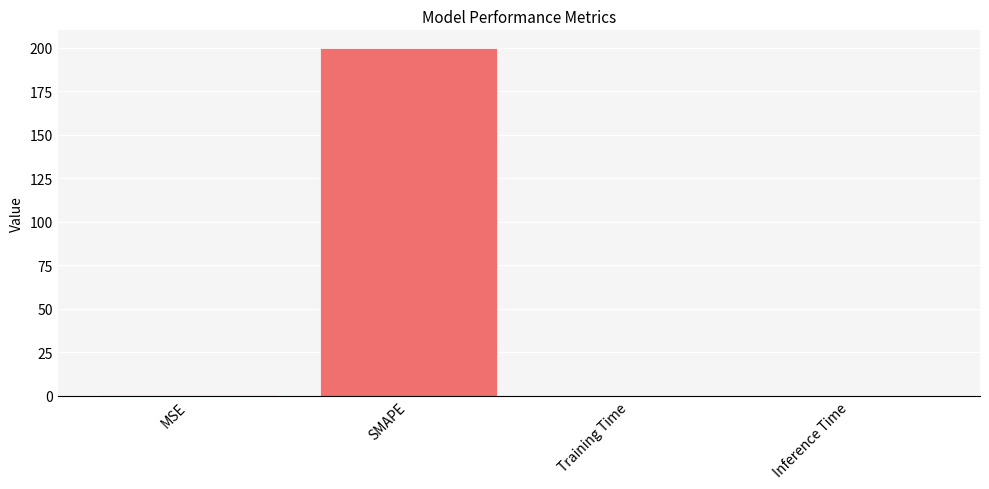

What is the approximate value at SMAPE?

200.0